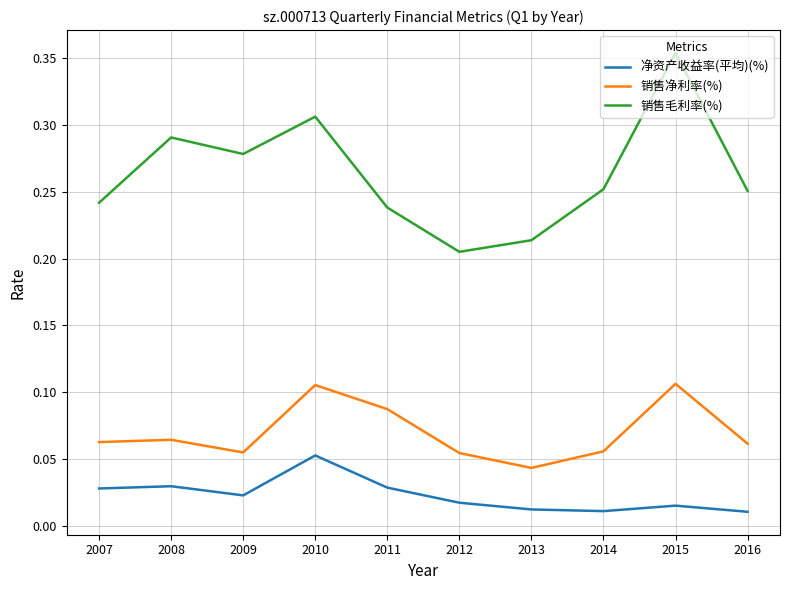

True or false: 销售毛利率(%) and 净资产收益率(平均)(%) cross at least once.

False